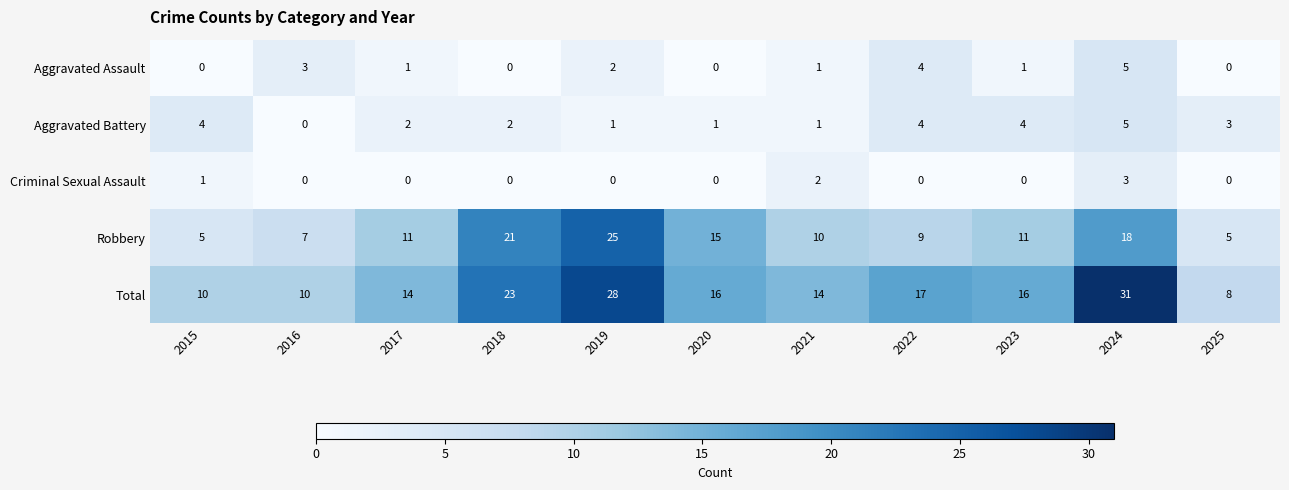

Where does the Total series first go above 16?

2018